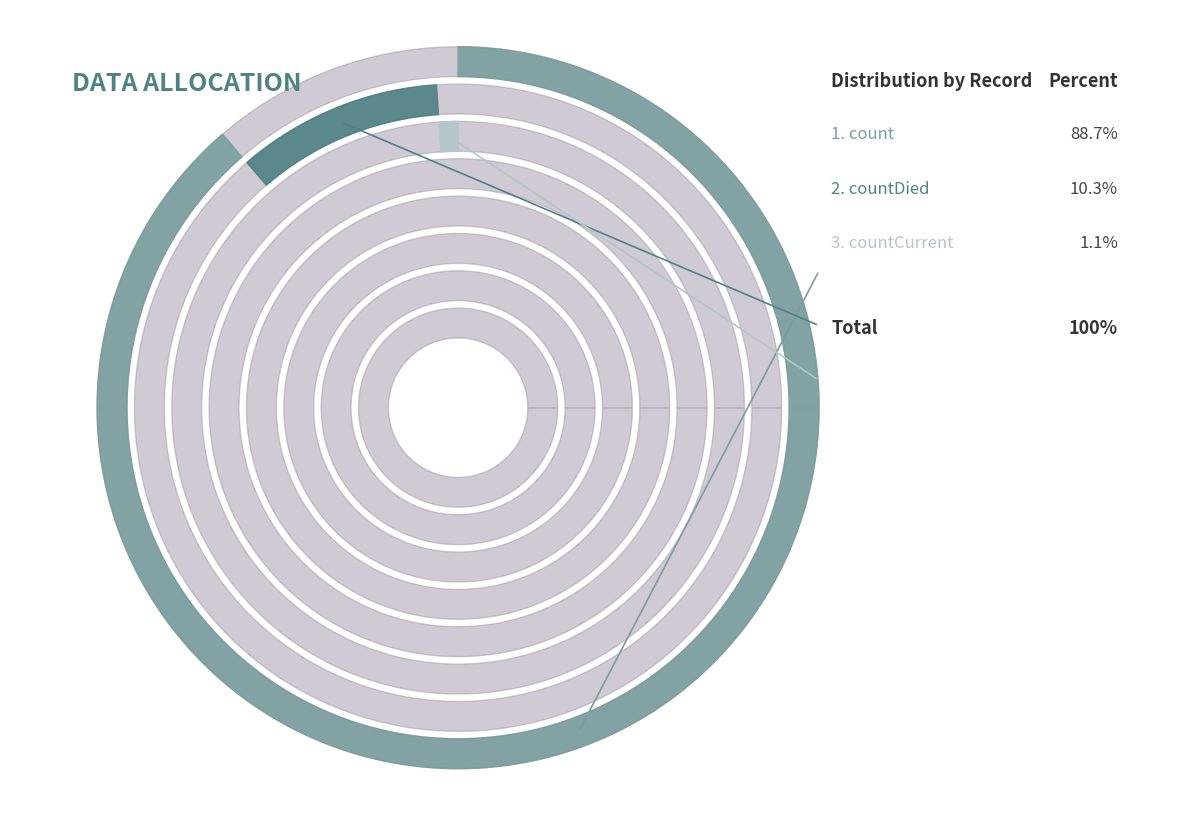

Which has a higher value, count or countDied?

count